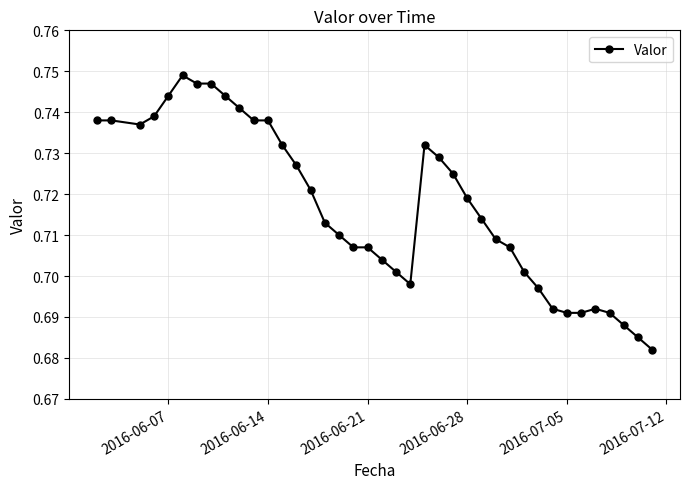

True or false: there are more than 0 points higher than both neighbors.

True